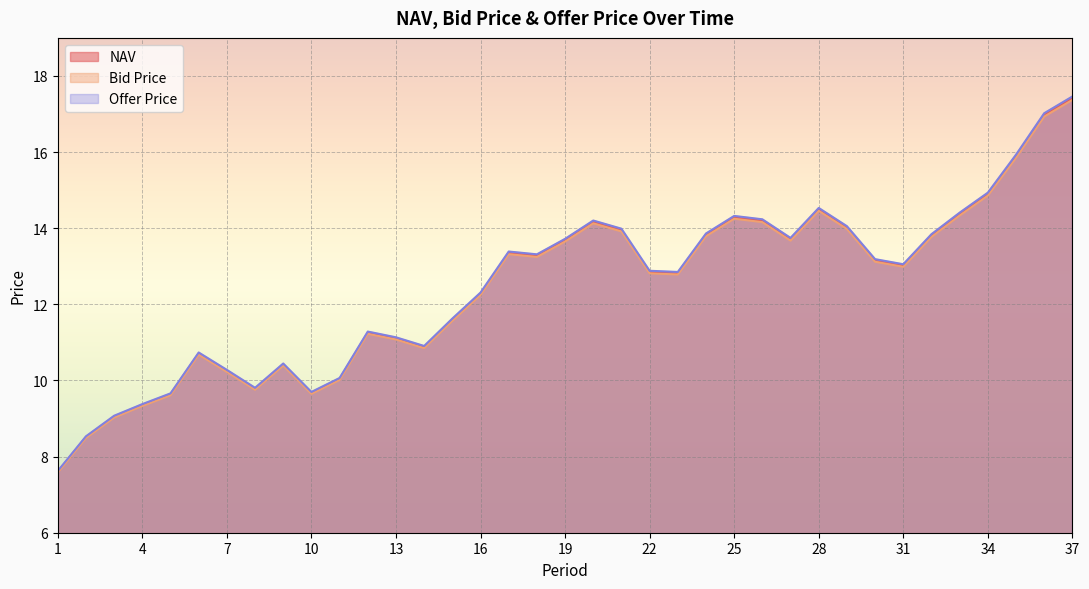

Which series has the largest total across all categories?

Offer Price